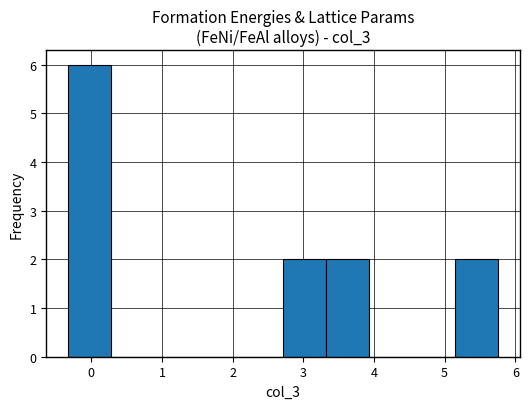

Over which range of the x-axis is the bar tallest?

-0.3 to 0.3